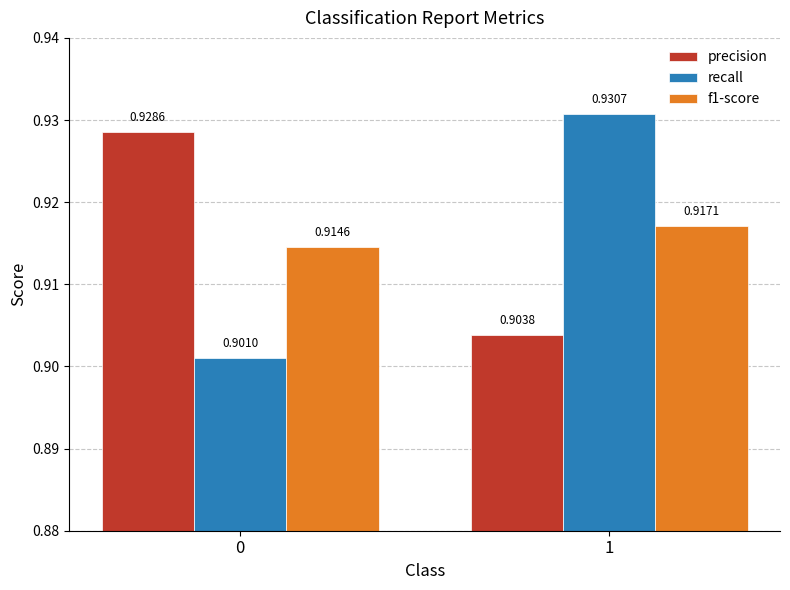

Which series changed the most between 0 and 1?

recall